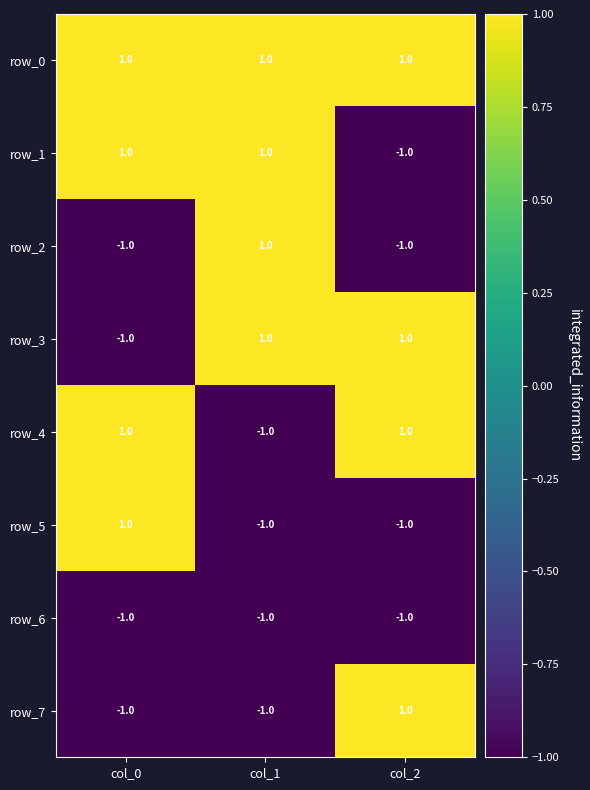

Reading left to right, what are all the values shown in this chart?

row_0: 1	1	1
row_1: 1	1	-1
row_2: -1	1	-1
row_3: -1	1	1
row_4: 1	-1	1
row_5: 1	-1	-1
row_6: -1	-1	-1
row_7: -1	-1	1